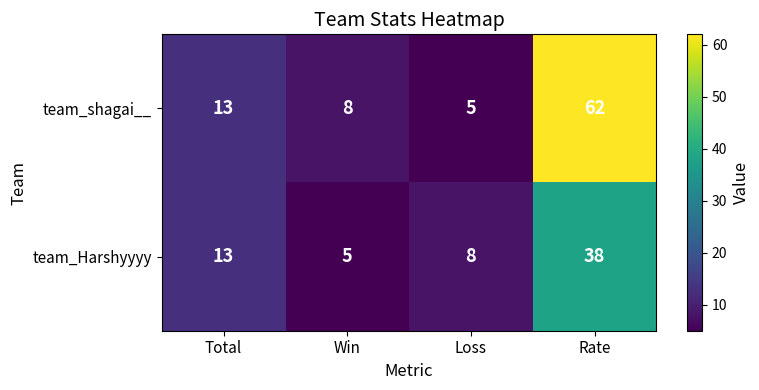

Reading left to right, what are all the values shown in this chart?

team_shagai__: 13	8	5	62
team_Harshyyyy: 13	5	8	38